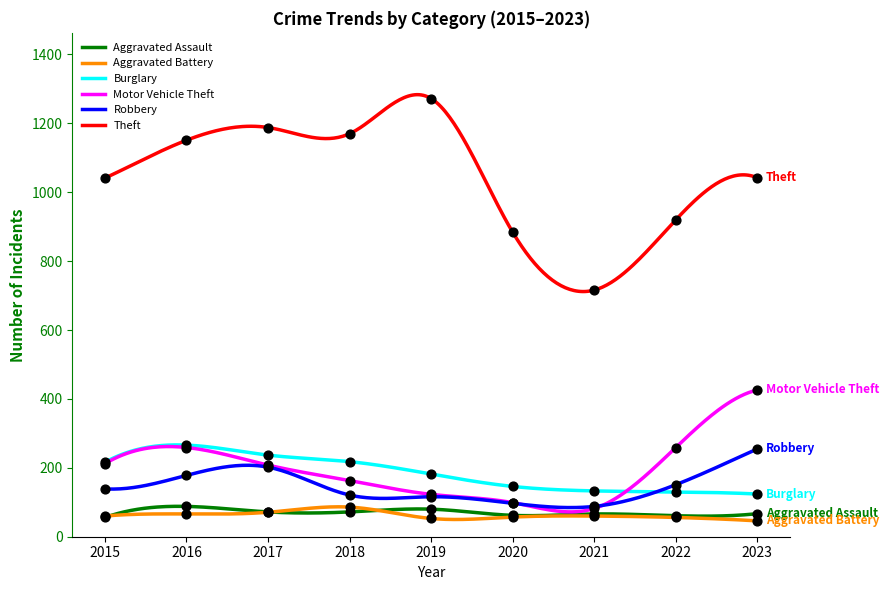

Which series reaches the maximum Y coordinate?

Theft